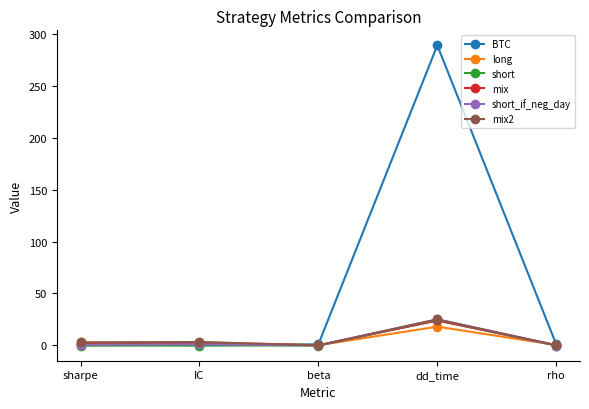

Which series has the largest range (max minus min)?

BTC